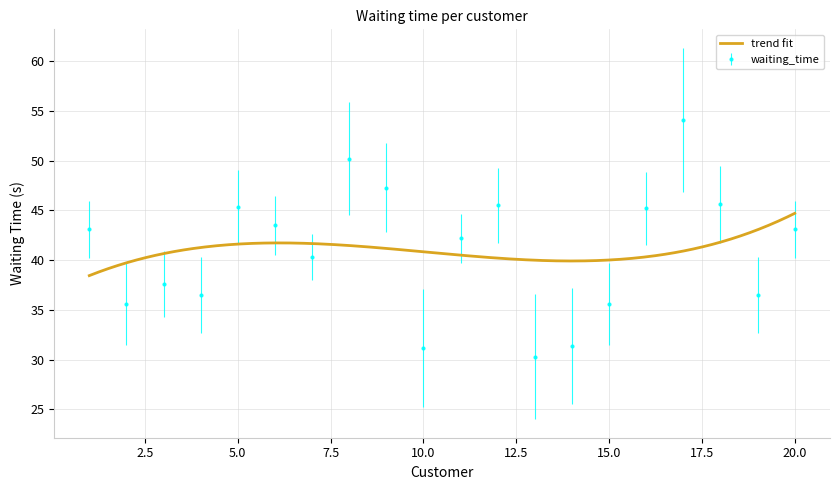

Reading left to right, what are all the values shown in this chart?

1=43.1	2=35.6	3=37.6	4=36.5	5=45.3	6=43.5	7=40.3	8=50.2	9=47.3	10=31.2	11=42.2	12=45.5	13=30.3	14=31.4	15=35.6	16=45.2	17=54.1	18=45.6	19=36.5	20=43.1